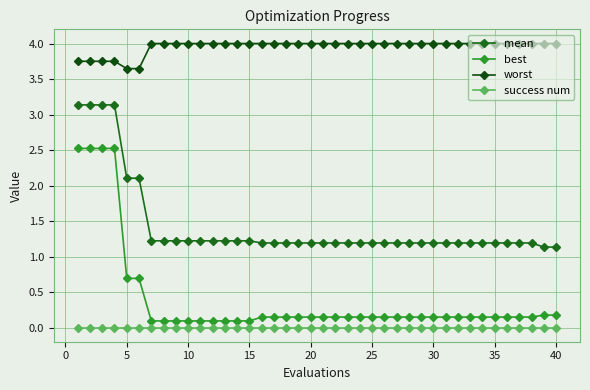

What is the highest value of the mean series?

3.1